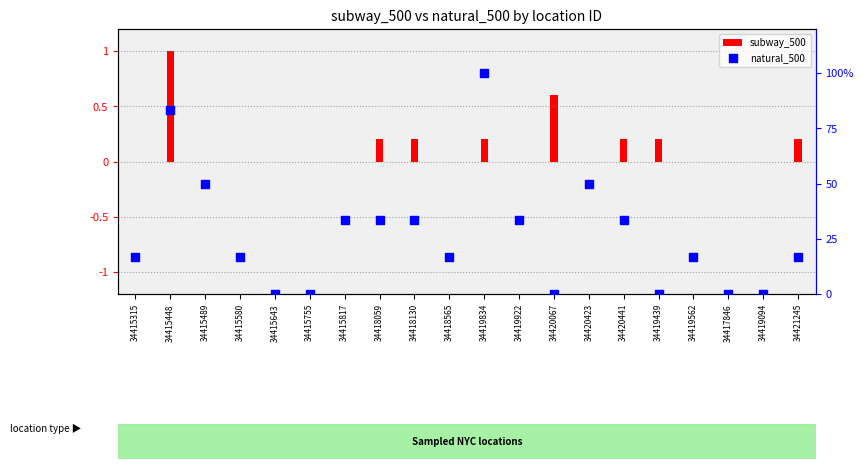

Between 34418130 and 34419834, which is larger?

34419834